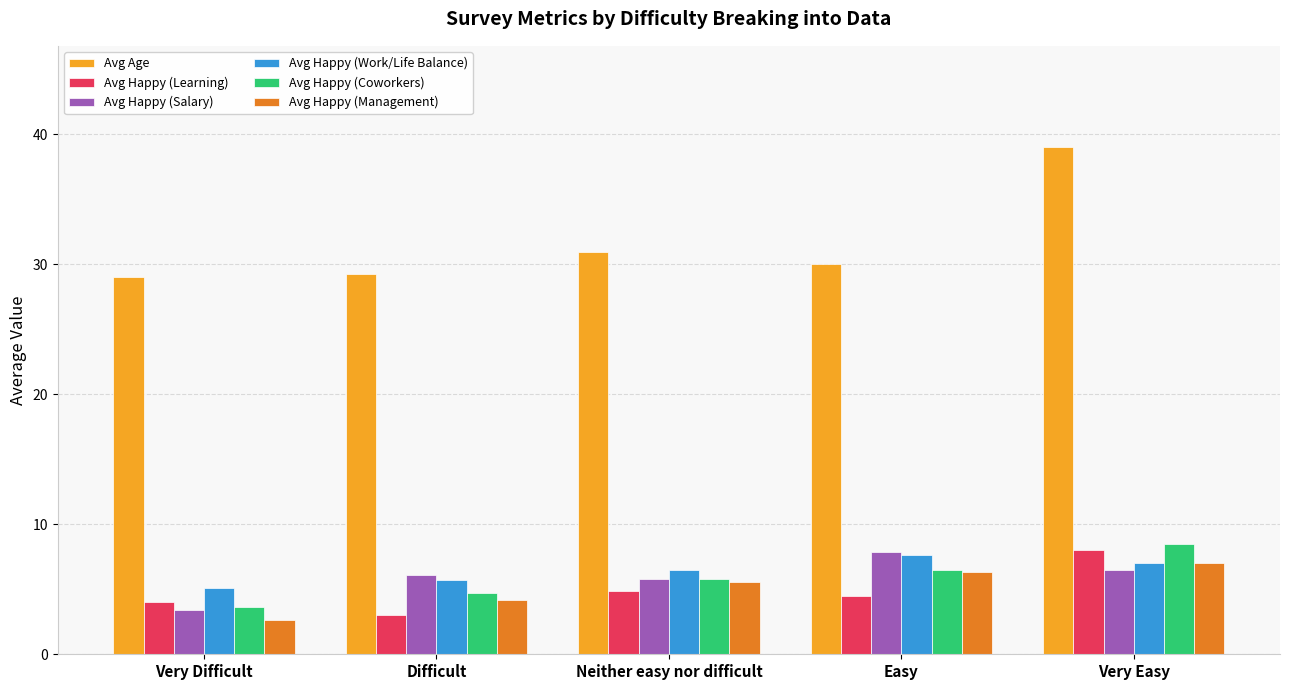

How many data points in Avg Happy (Work/Life Balance) are less than 6?

2